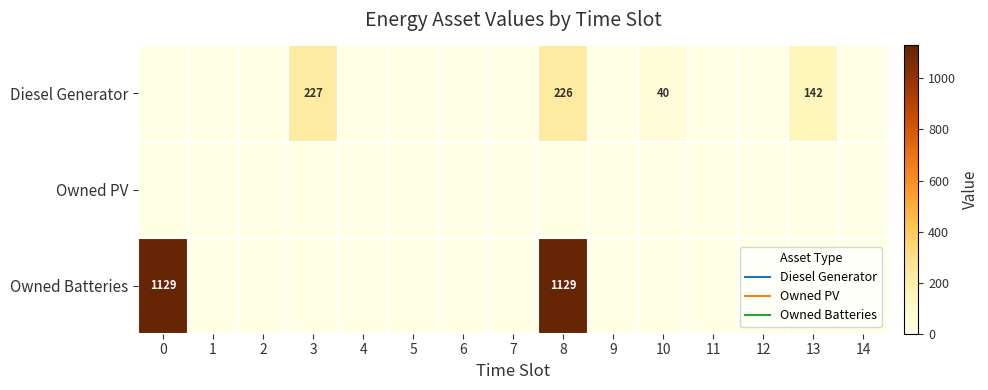

At which category is the sum across all series the highest?

8